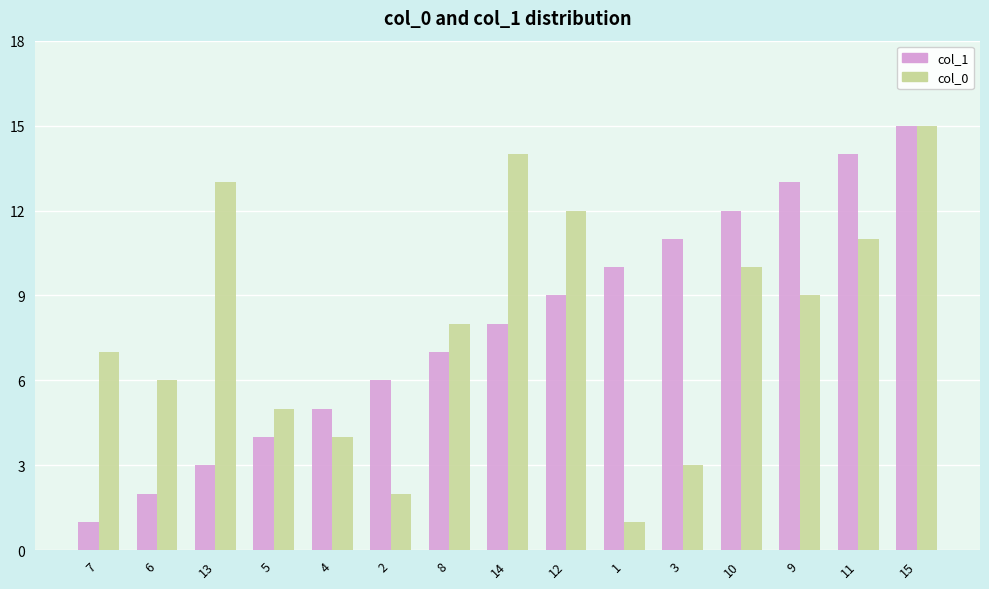

At which category is the sum across all series the highest?

15